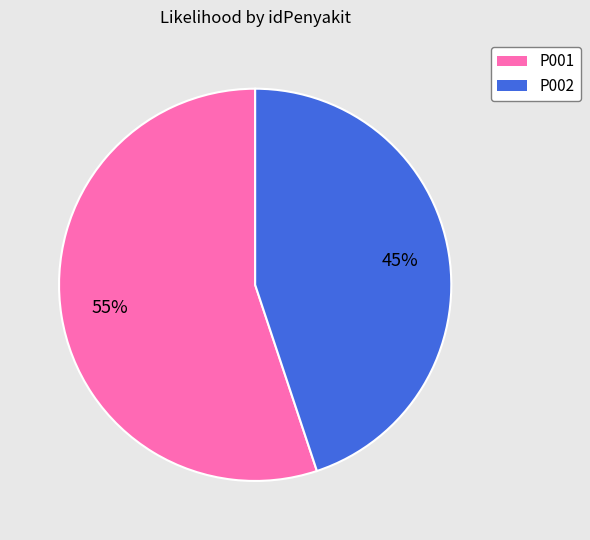

To the nearest percent, what is the difference between the largest and smallest slice percentages?

10%